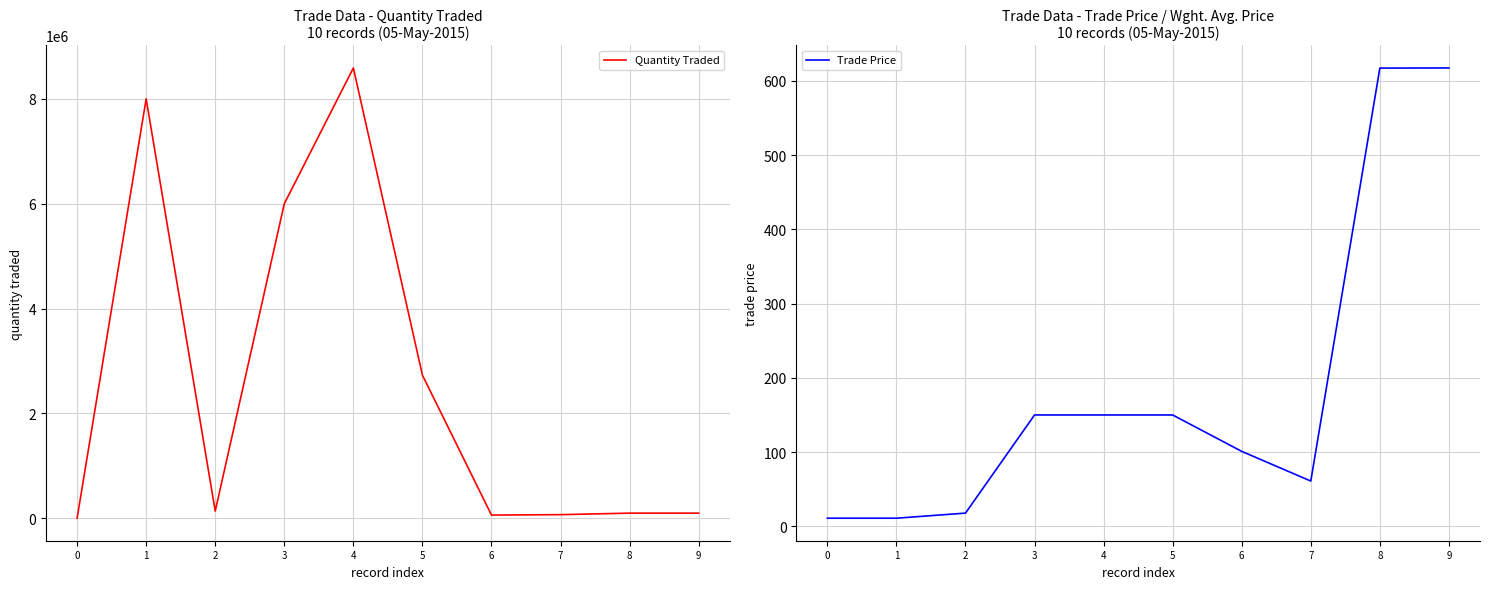

How many intersections are there between Quantity Traded and Trade Price?

1